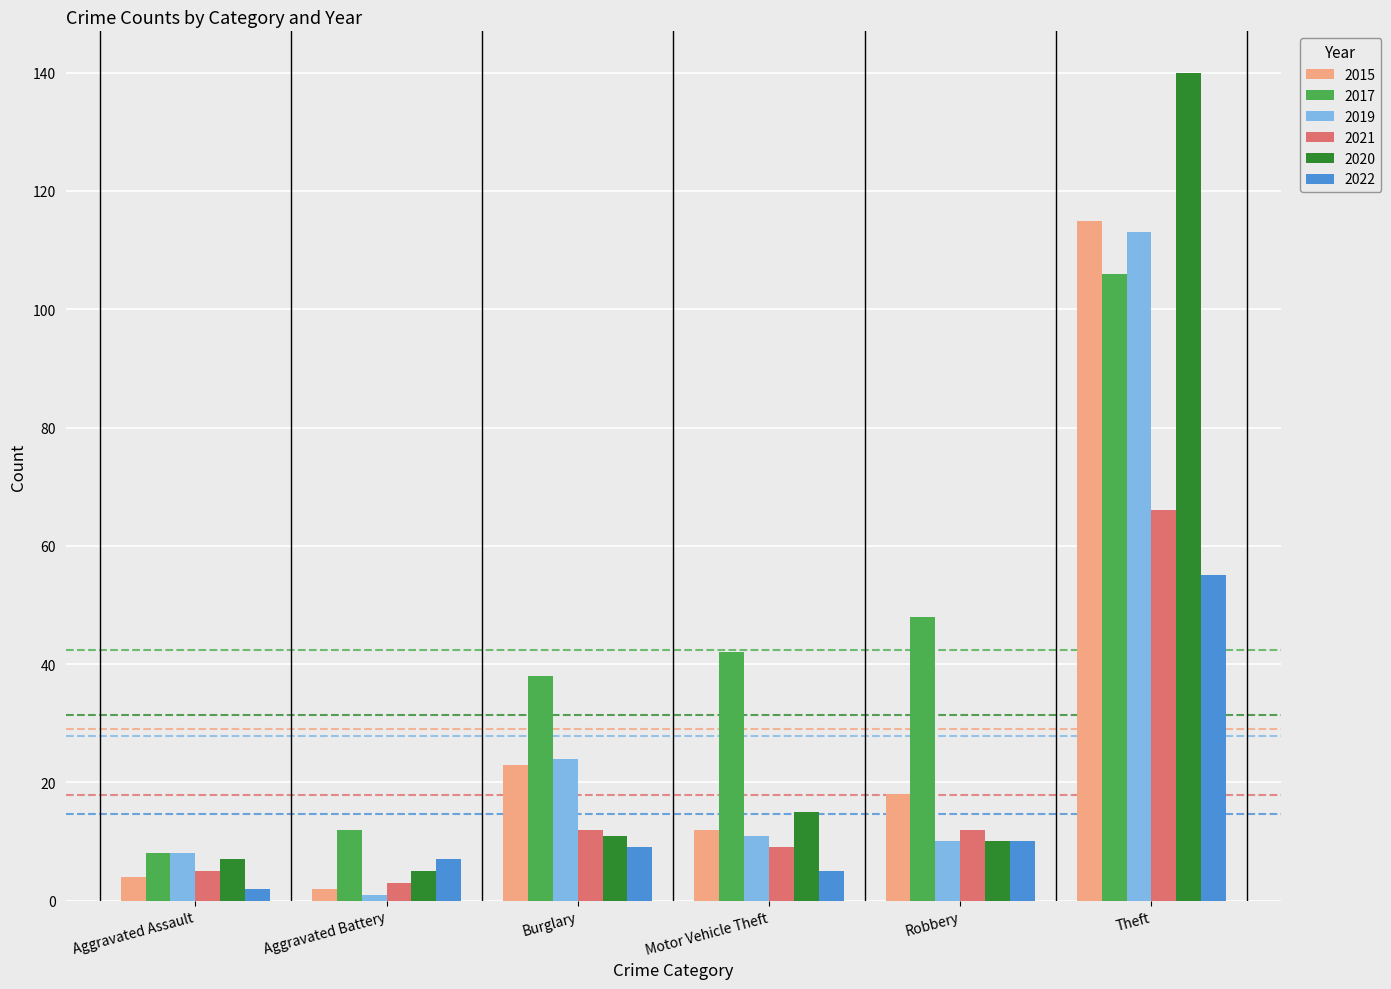

At which label is 2015 closest to 58?

Burglary